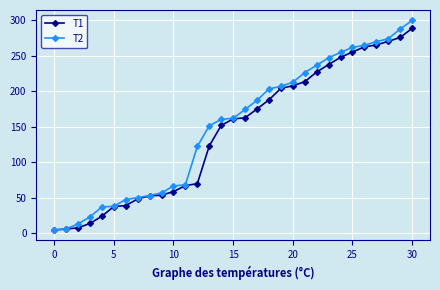

List the series in order of their peak value, lowest first.

T1, T2